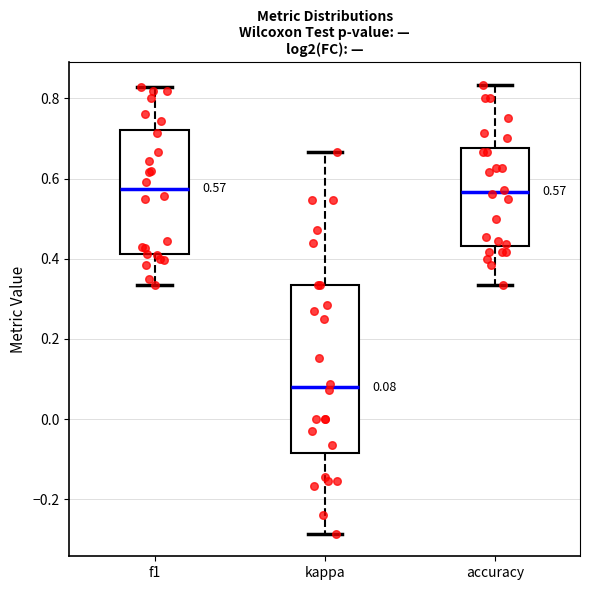

Which box's median line is the lowest?

kappa